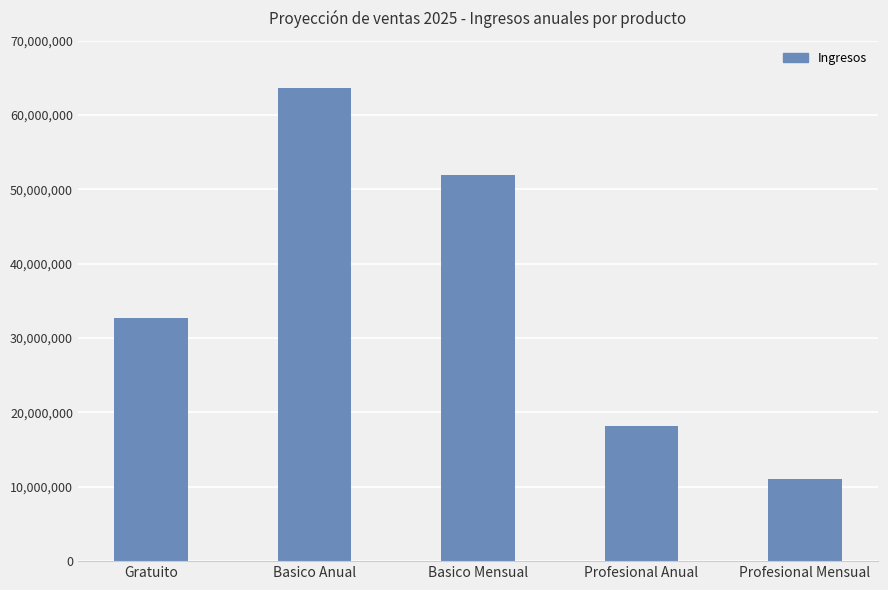

What is the label of the 3rd bar from the left?

Basico Mensual